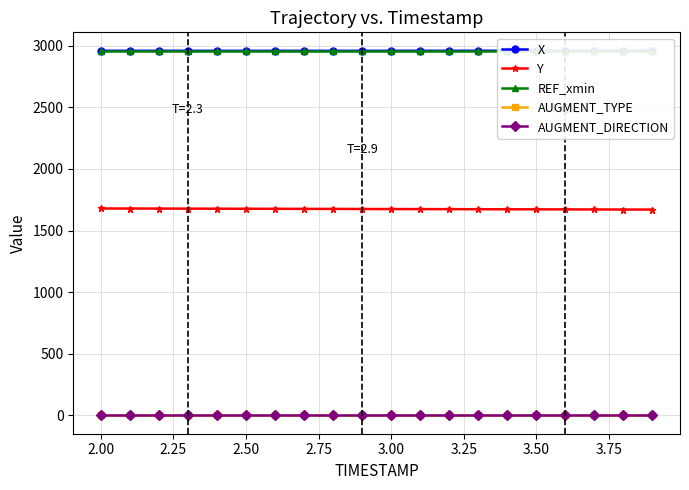

What is the lowest value of the Y series?

1670.2